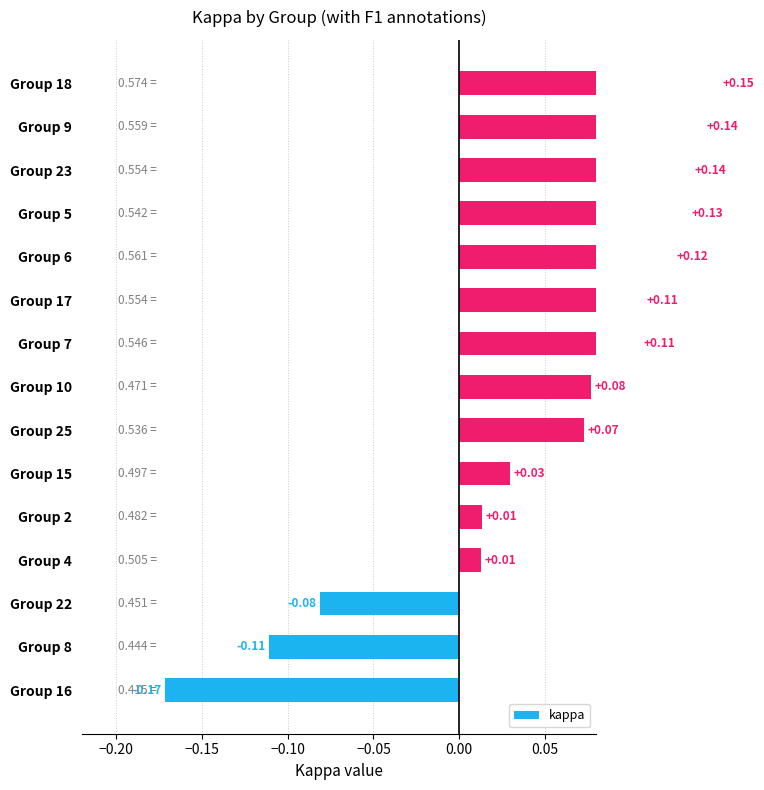

Does the chart contain any negative values?

Yes